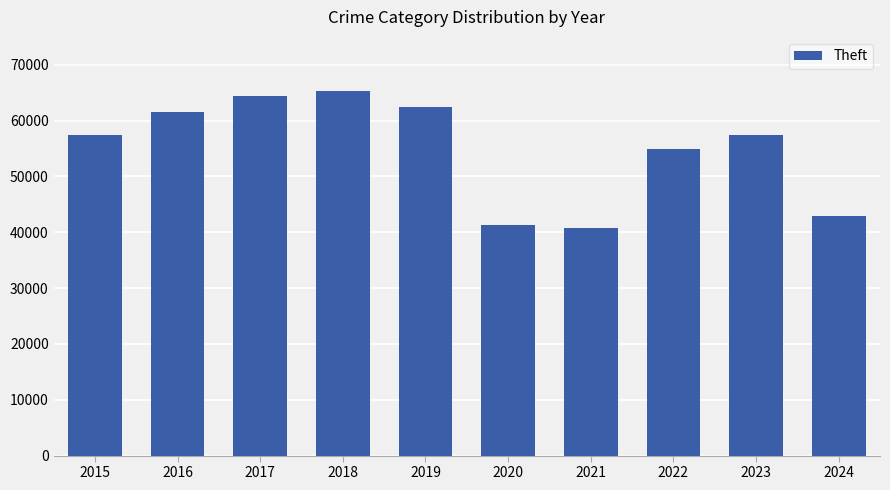

True or false: the data shows 65290 at 2018.

True